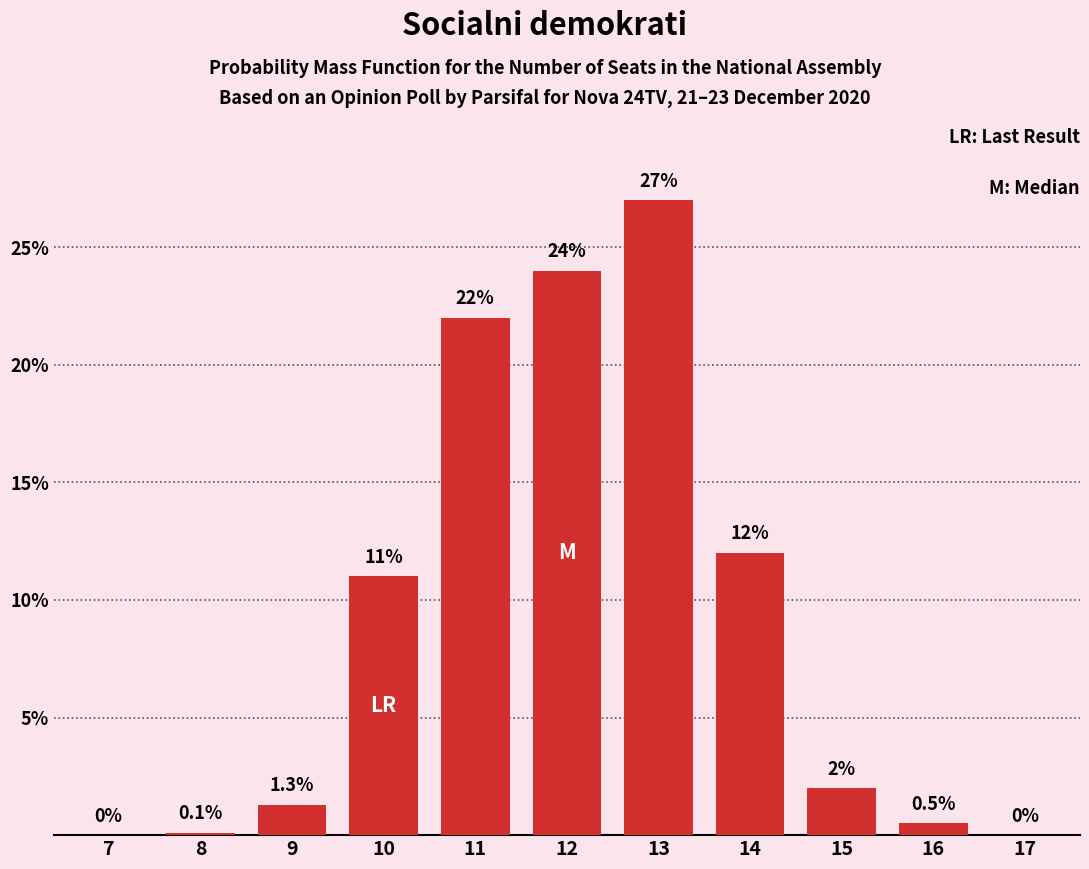

The chart shows a value of 0.5 at 16. True or false?

True